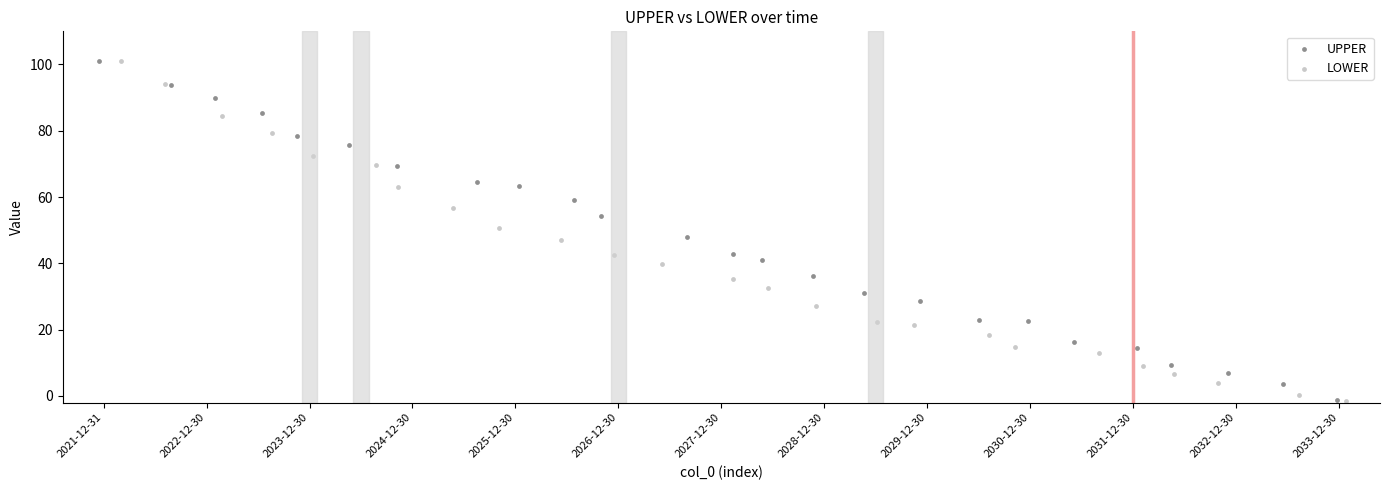

Which series has the largest Y range (max minus min)?

LOWER